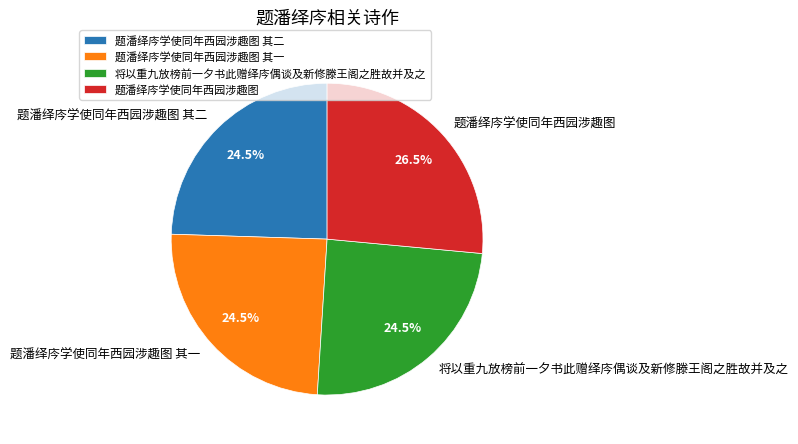

To the nearest percent, what is the difference between the 题潘绎庈学使同年西园涉趣图 其一 and 题潘绎庈学使同年西园涉趣图 slice percentages?

2%